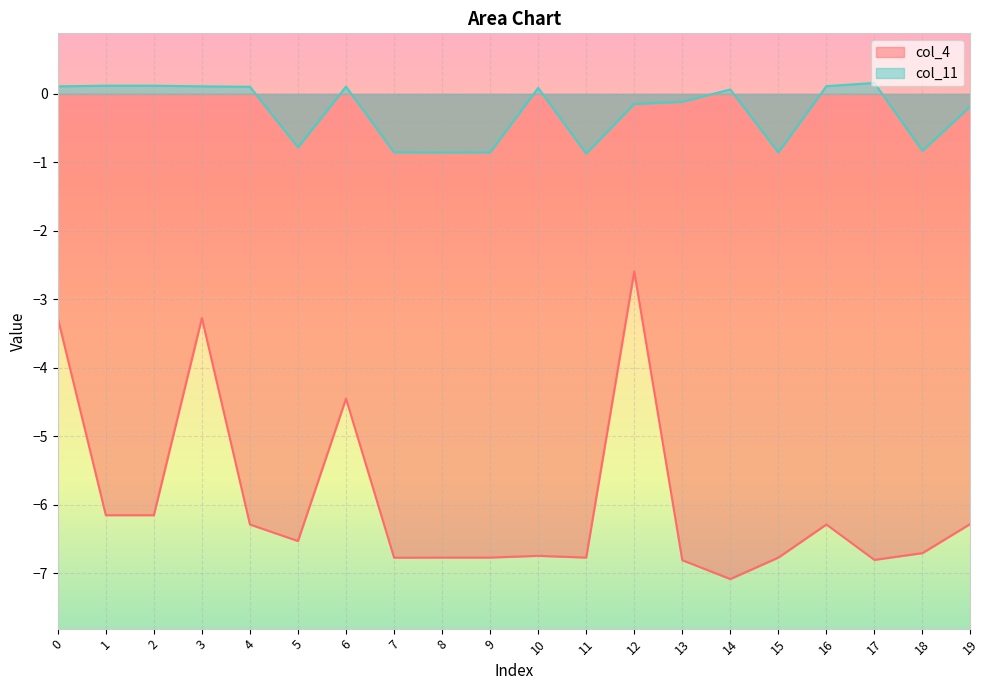

What is the total value across all series at 1?

-6.0